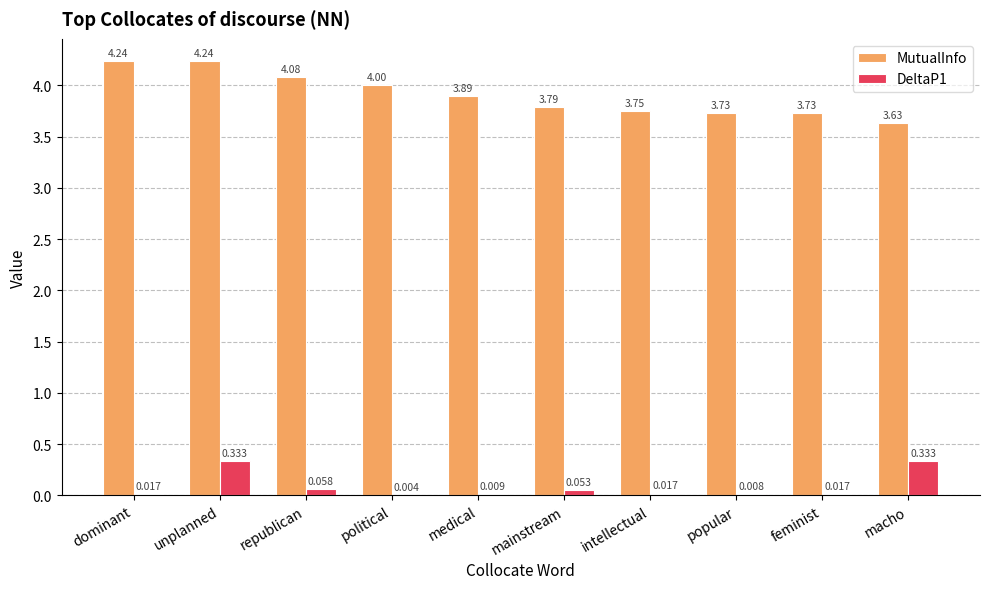

At which category is the sum across all series the highest?

unplanned